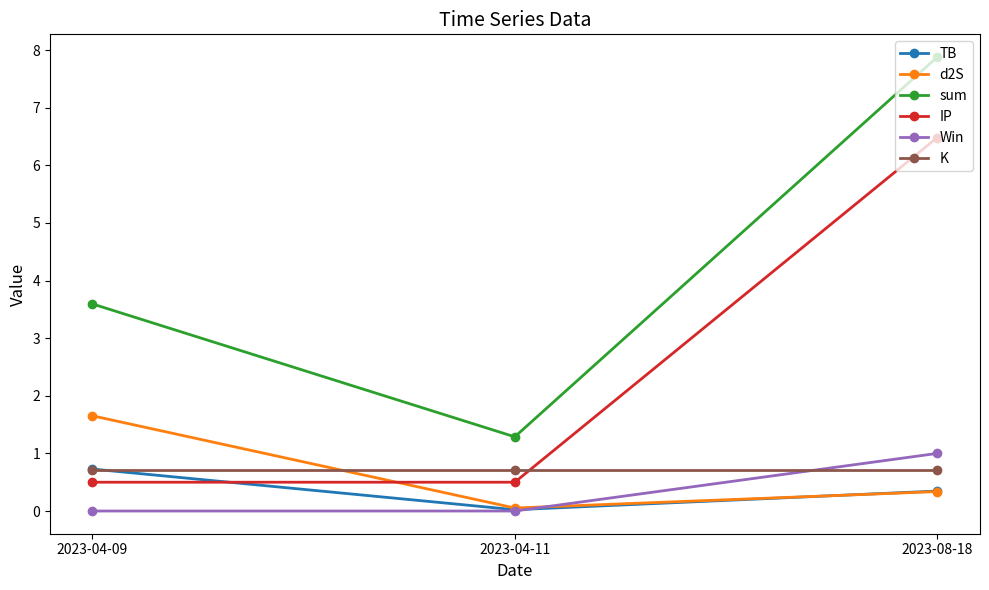

What is the spread (max minus min) of values at 2023-08-18?

7.5